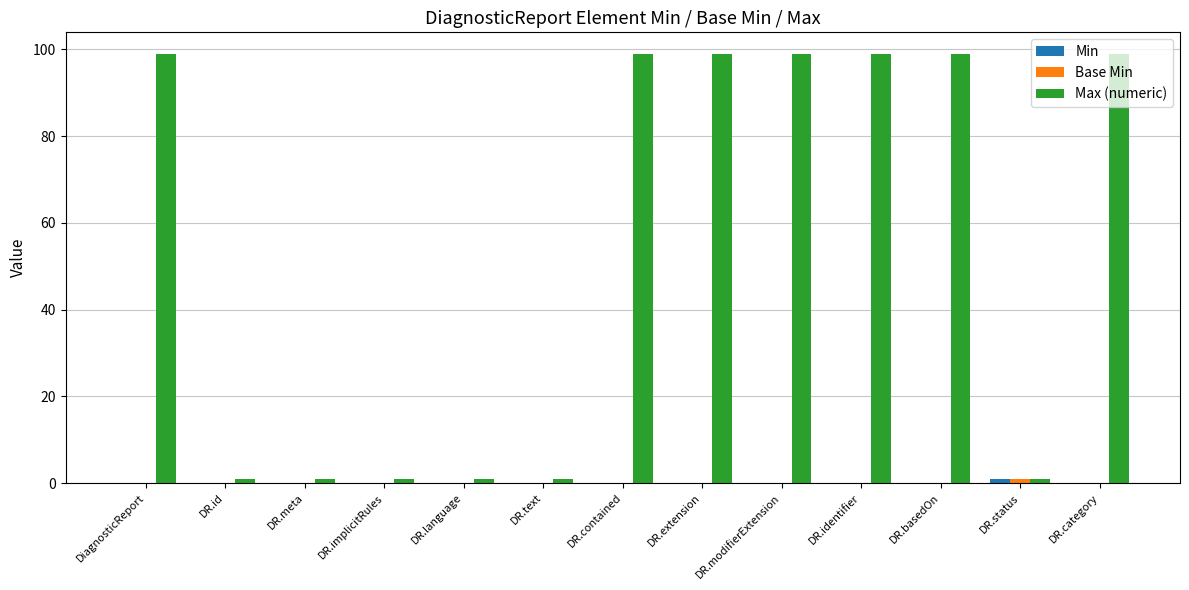

Which series changed the most between DR.language and DR.identifier?

Max (numeric)